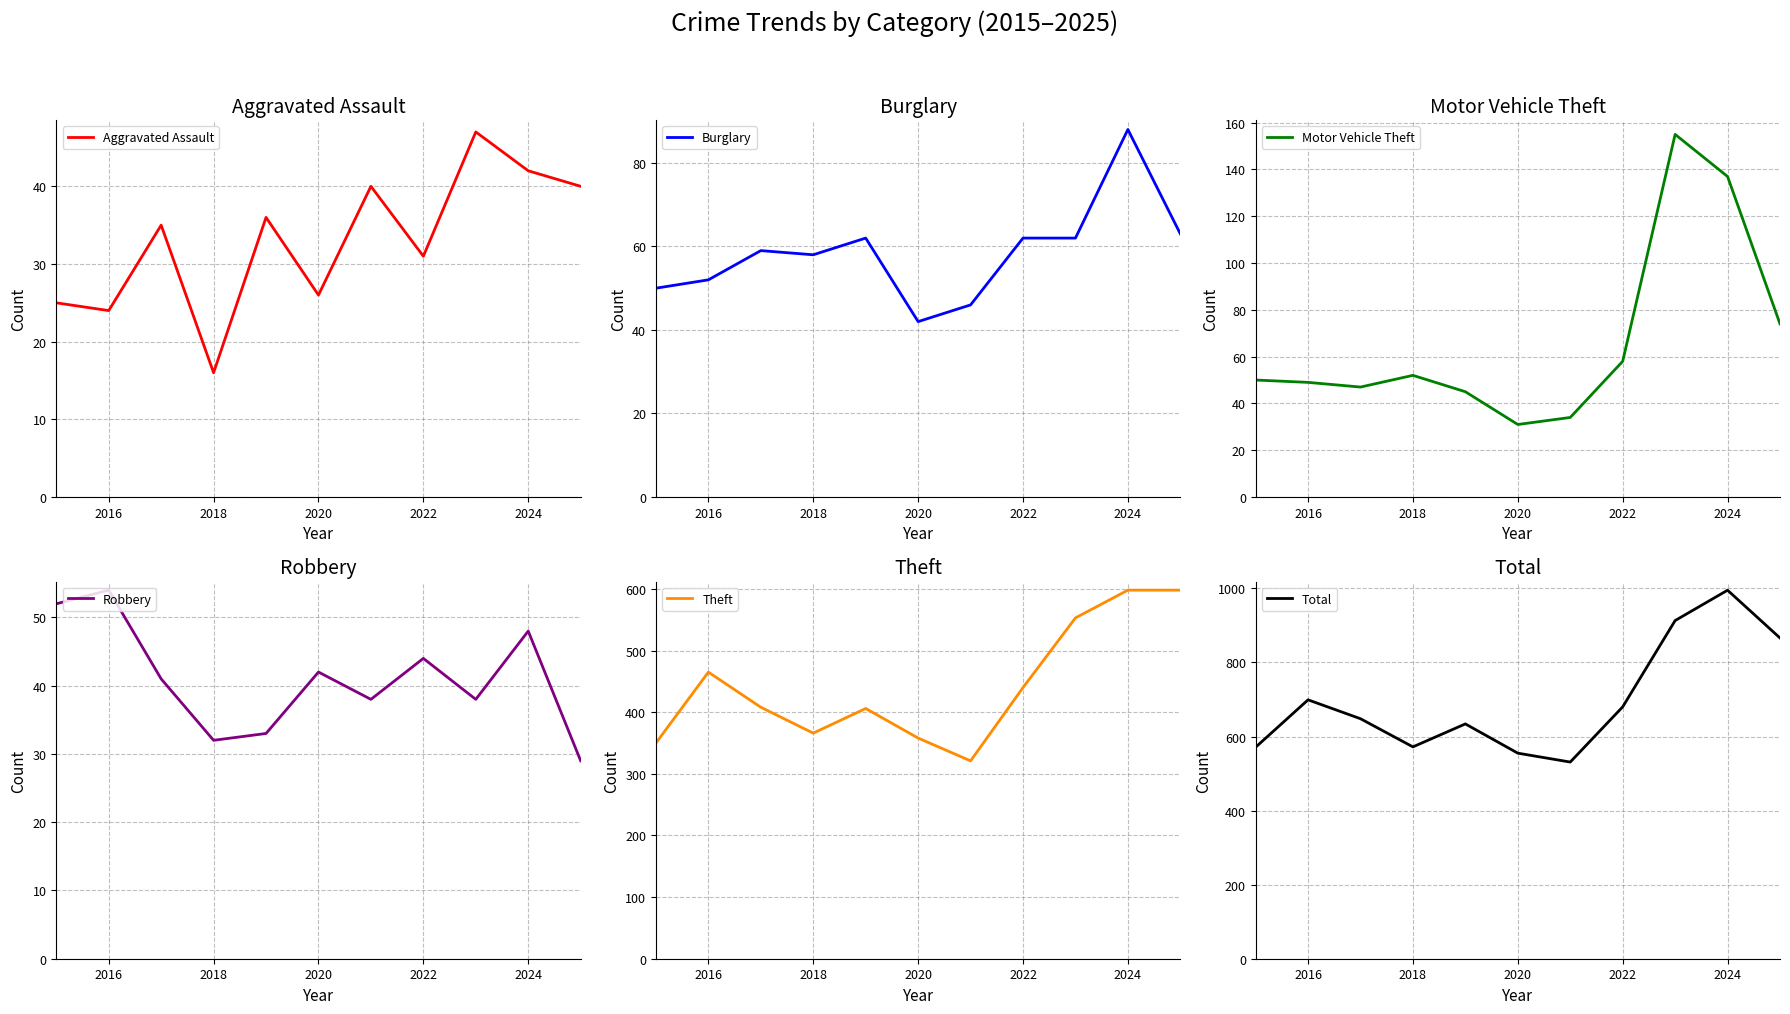

The Aggravated Assault series shows 31 at 2022. True or false?

True